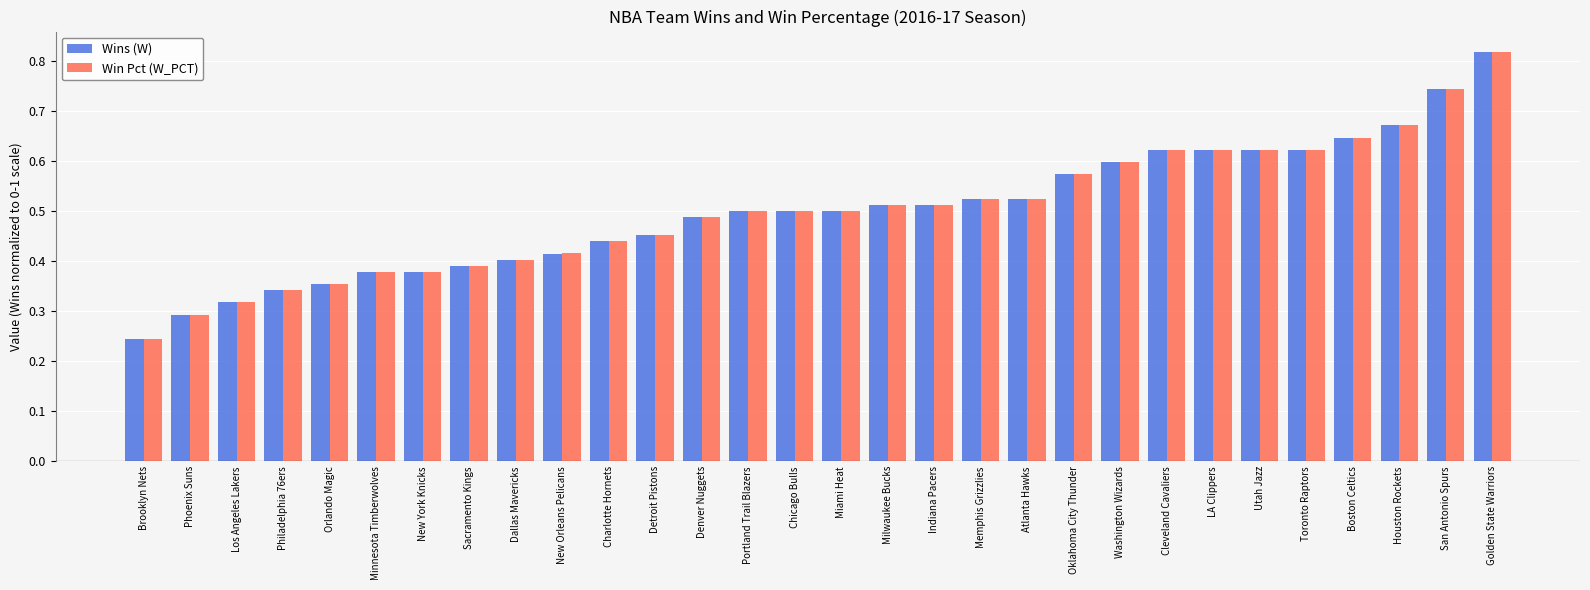

Which series has the widest spread of values?

Wins (W)